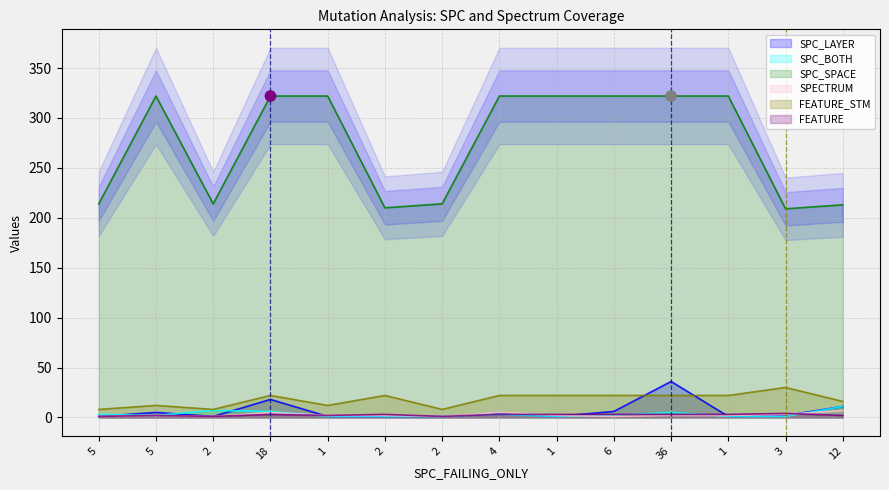

What are all the series names shown in the legend?

SPC_LAYER, SPC_BOTH, SPC_SPACE, SPECTRUM, FEATURE_STM, FEATURE